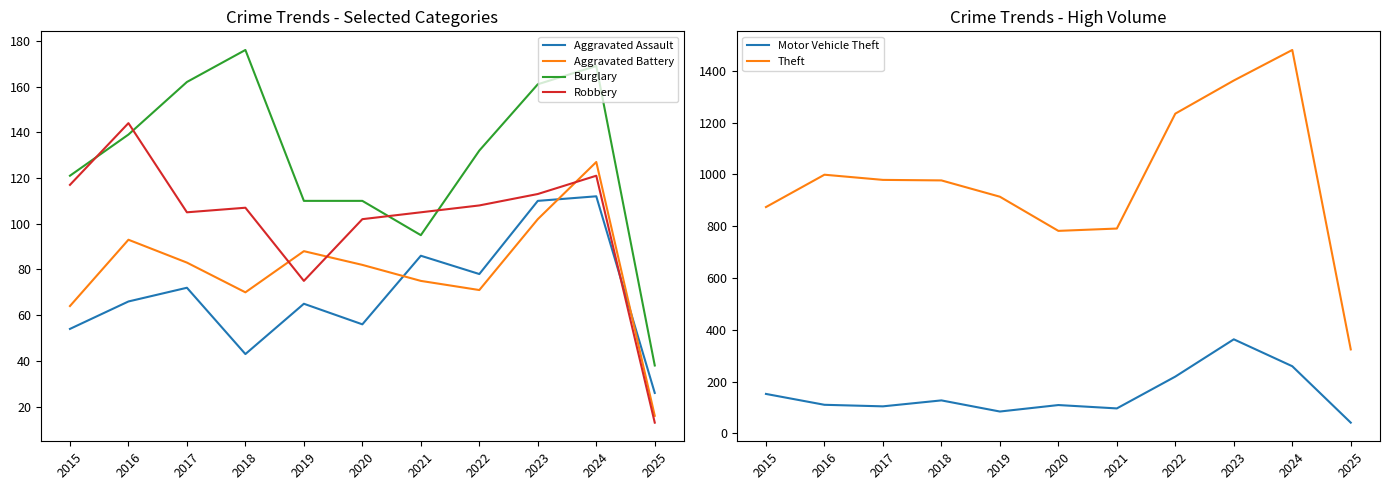

Where does the Aggravated Battery series first go above 82?

2016